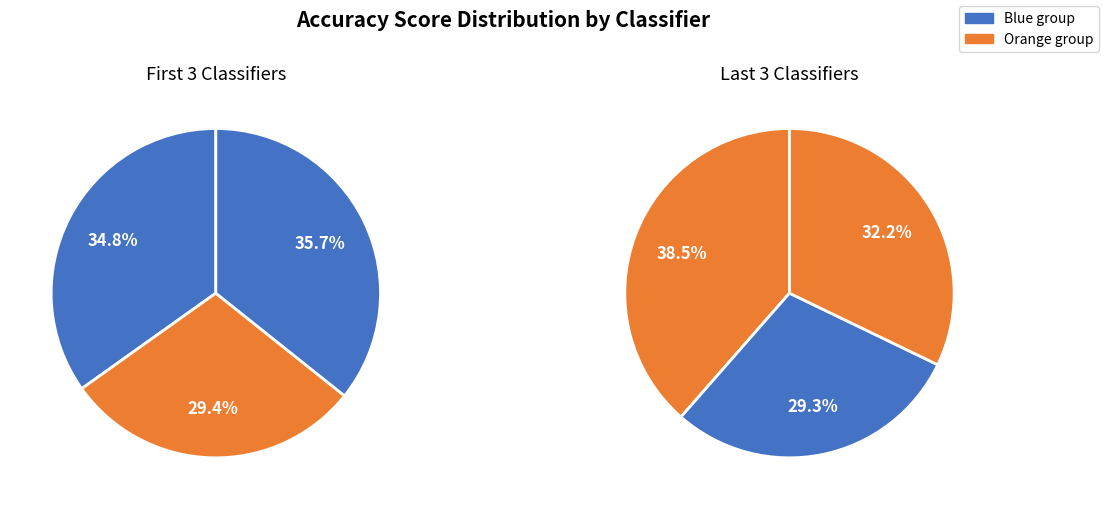

Does any single category account for the majority?

No